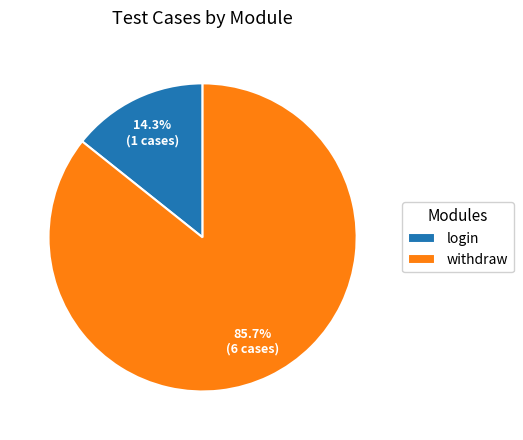

Between withdraw and login, which is larger?

withdraw